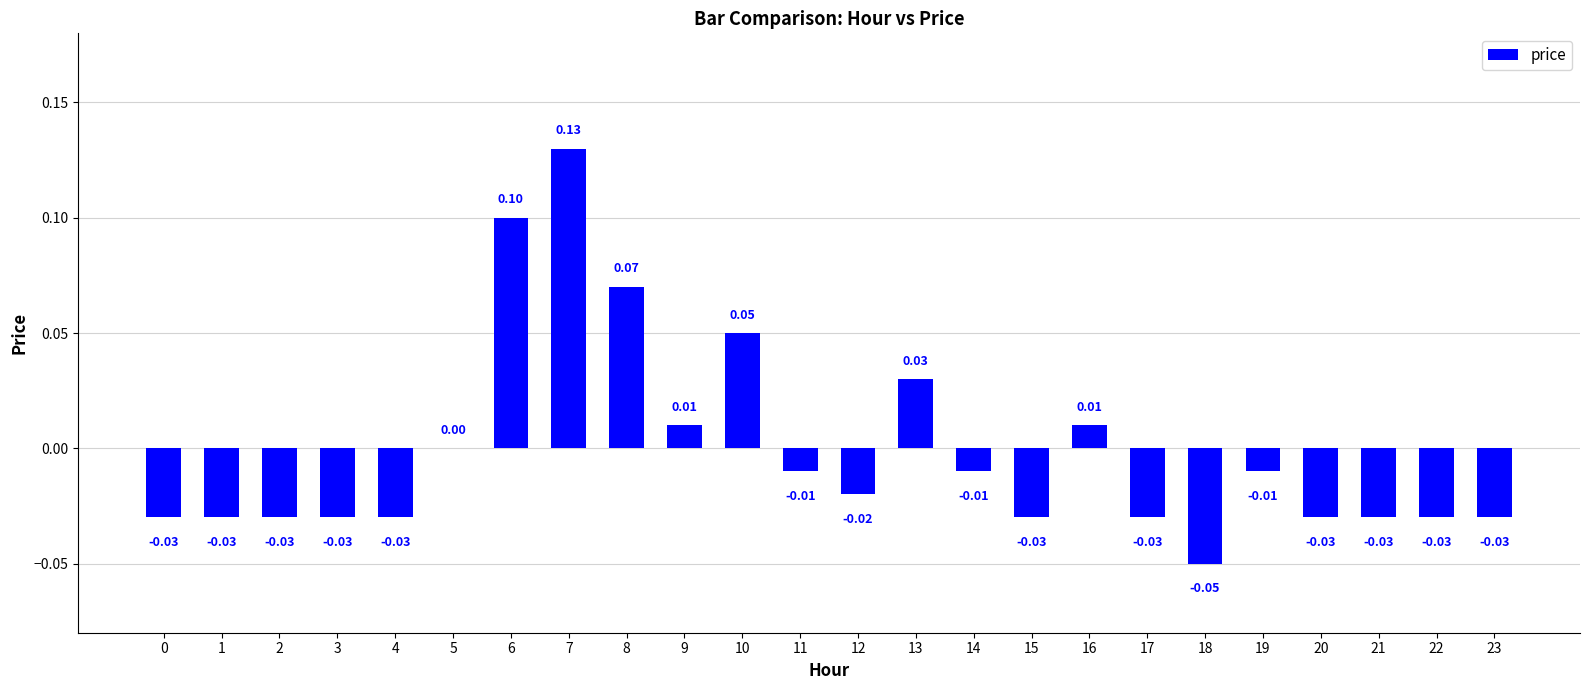

Which has a higher value, 11 or 10?

10